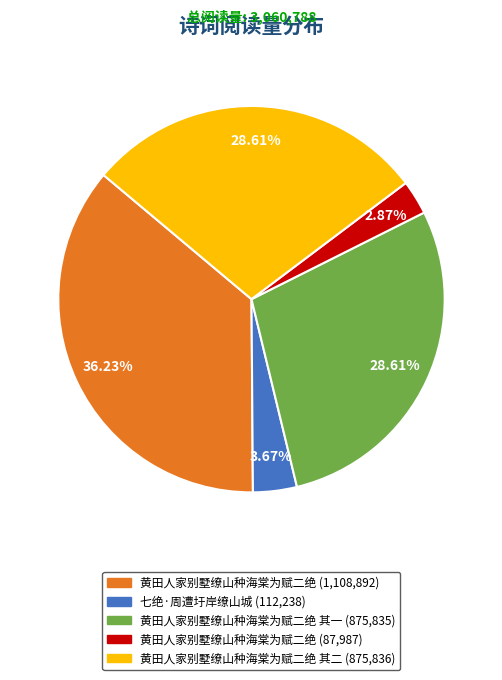

Is there any slice that represents more than half of the pie?

No